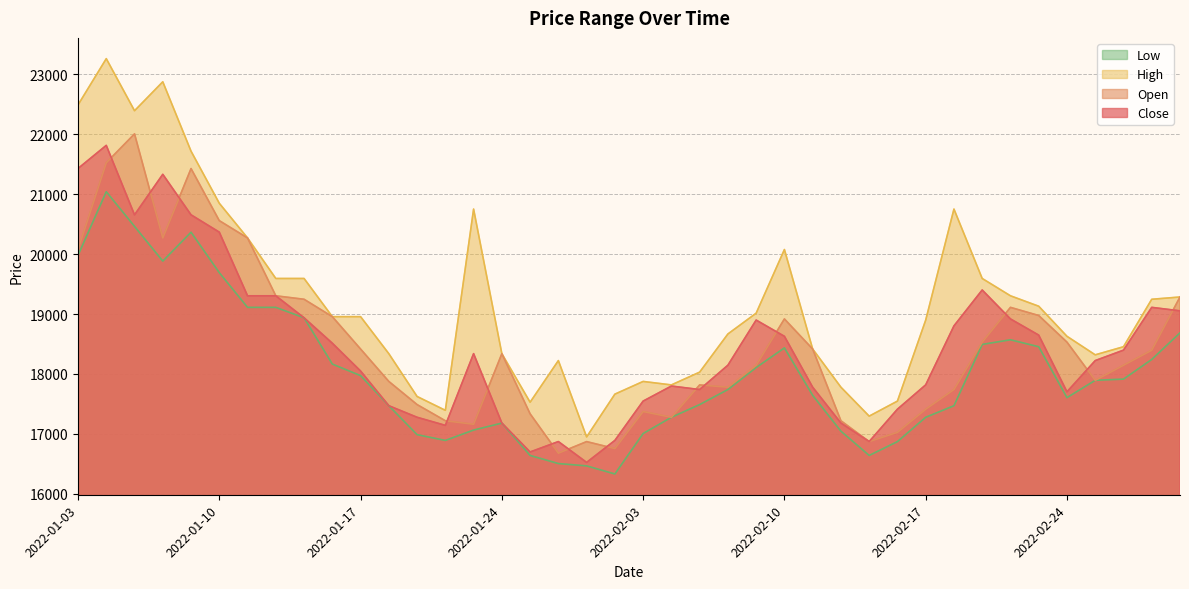

How many values in the Close series exceed 18339?

19